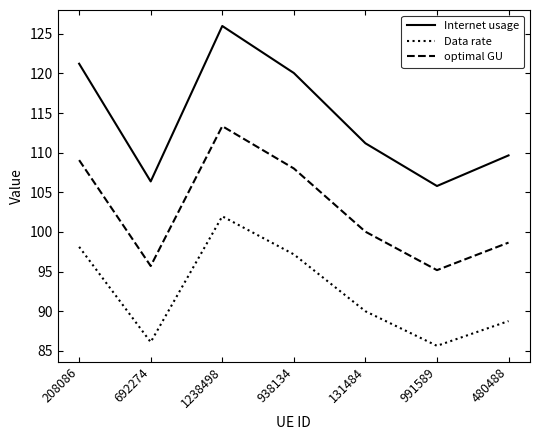

What is the difference between the highest and lowest values at 208086?

23.1